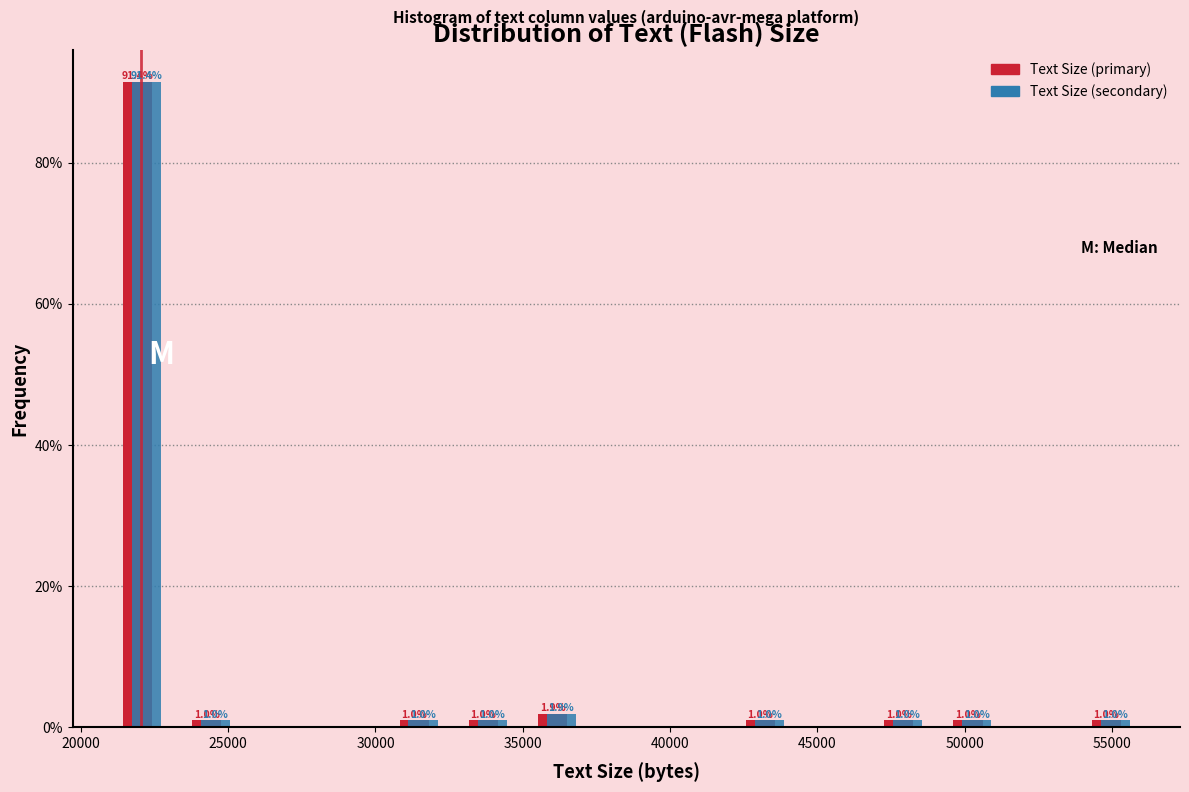

In the Text Size (secondary) series, which range on the x-axis has the tallest bar?

21000 to 23000